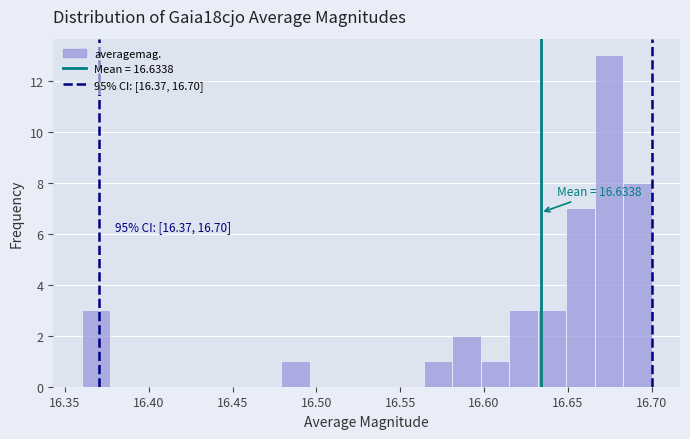

Read against the x-axis, roughly where is the centre of the tallest bar?

16.675